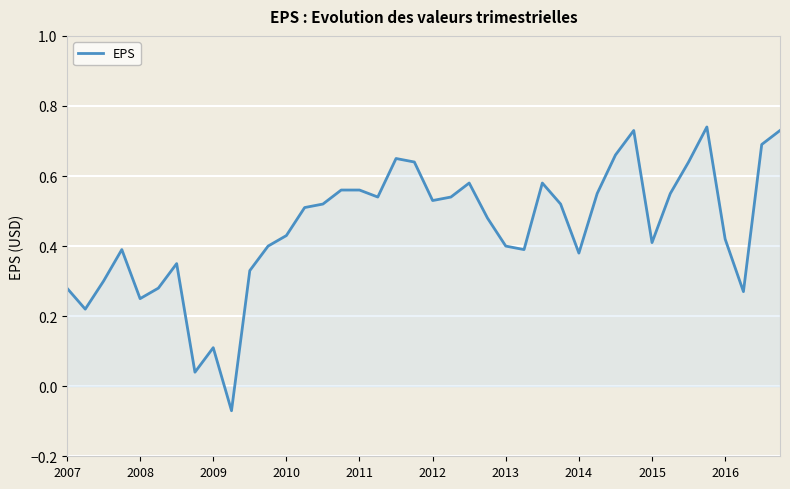

Does the chart display data point markers on the line(s)?

No